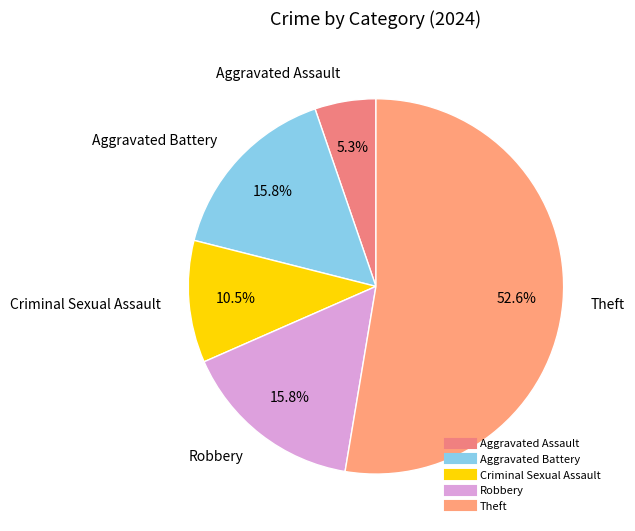

How many slices are in this pie chart?

5